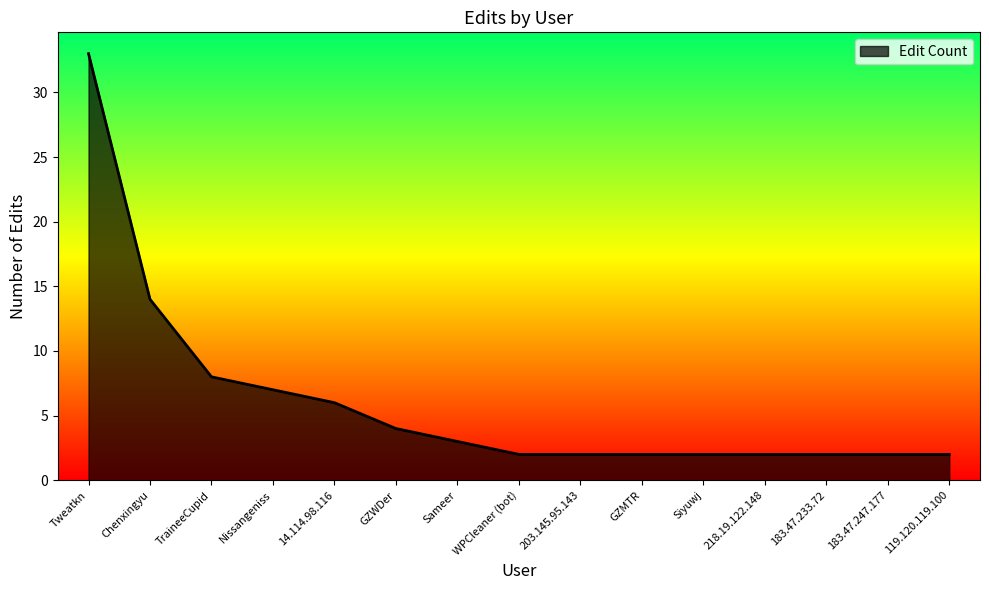

At which label is the value closest to 17?

Chenxingyu